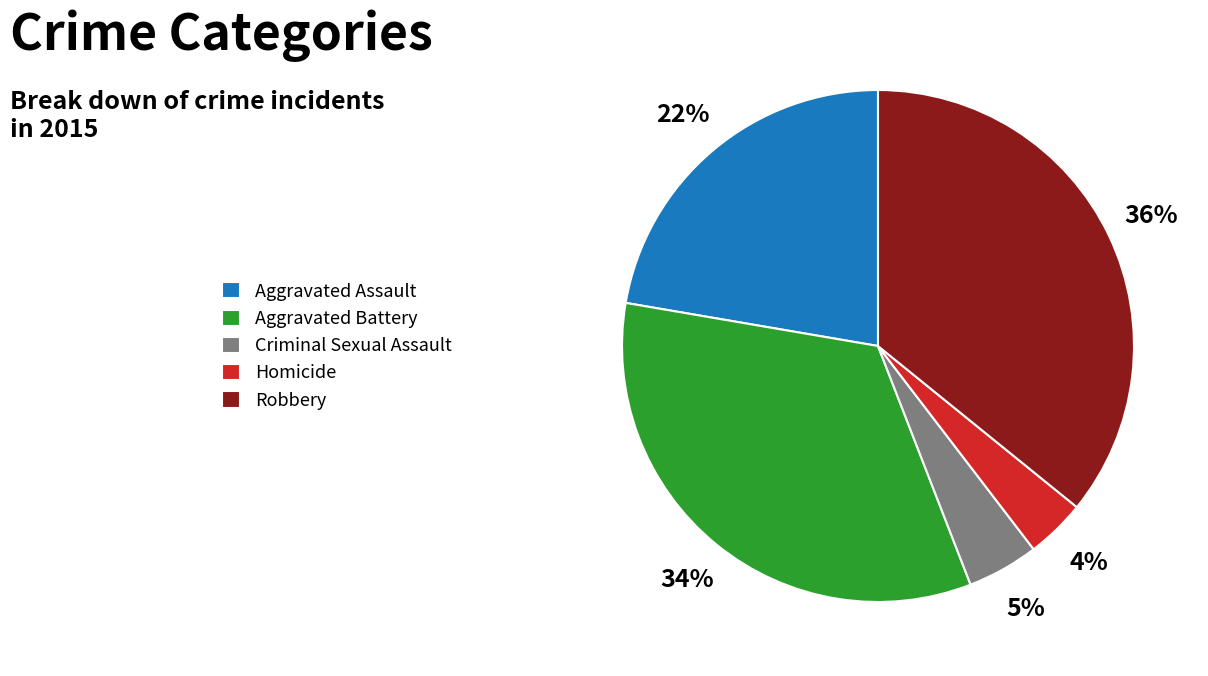

To the nearest percent, what portion does Criminal Sexual Assault represent?

5%